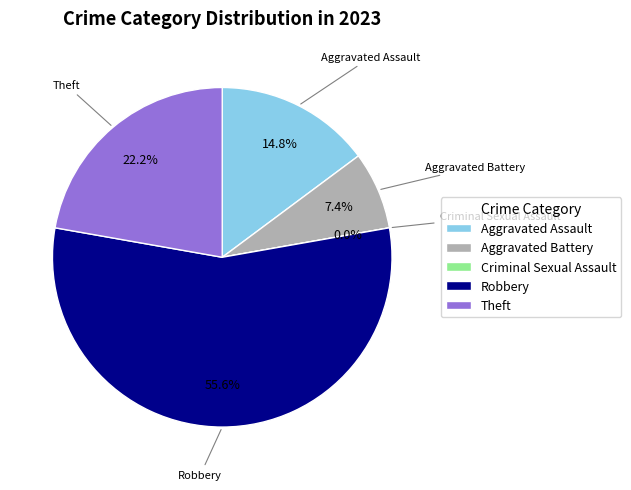

To the nearest percent, what percentage of the pie is Robbery?

56%